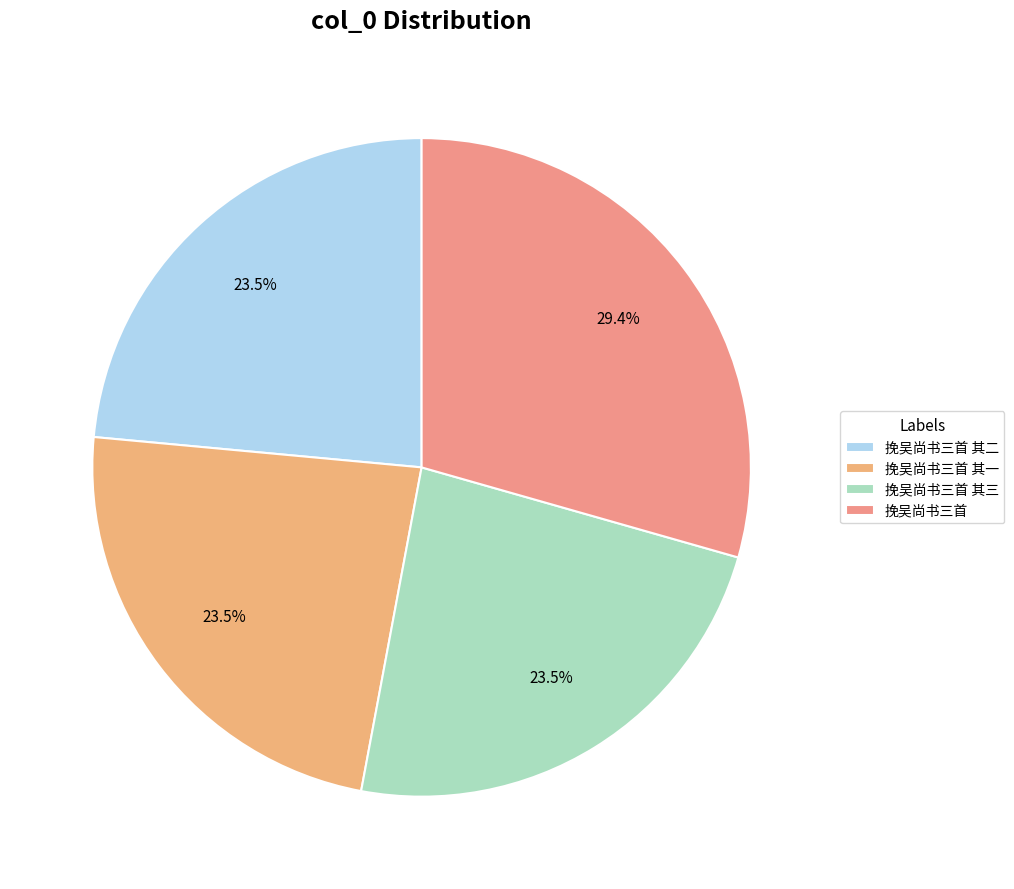

How many slices are in this pie chart?

4